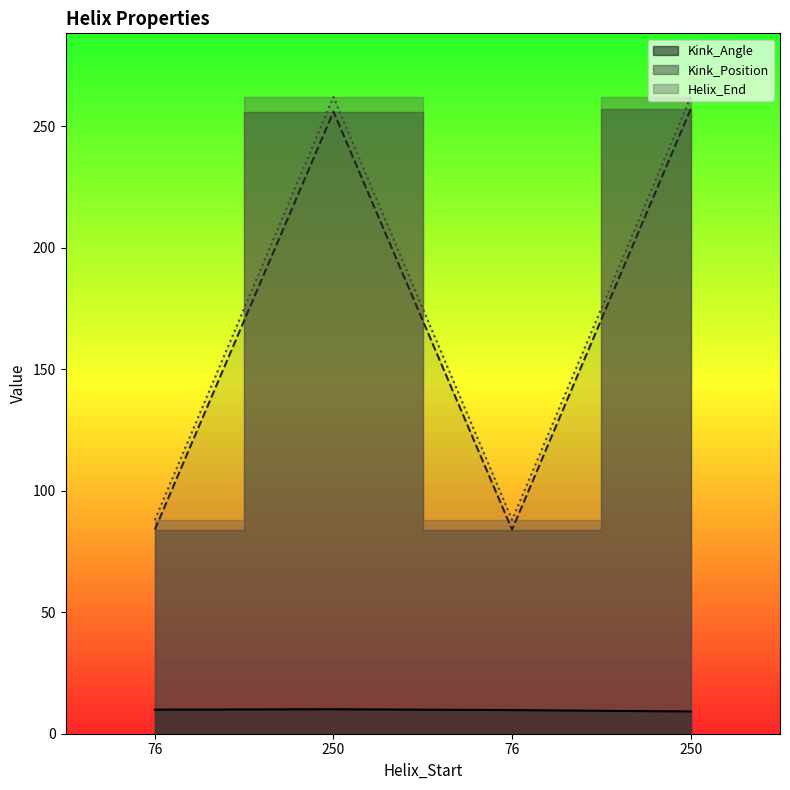

At which label does Kink_Position first exceed 256?

250